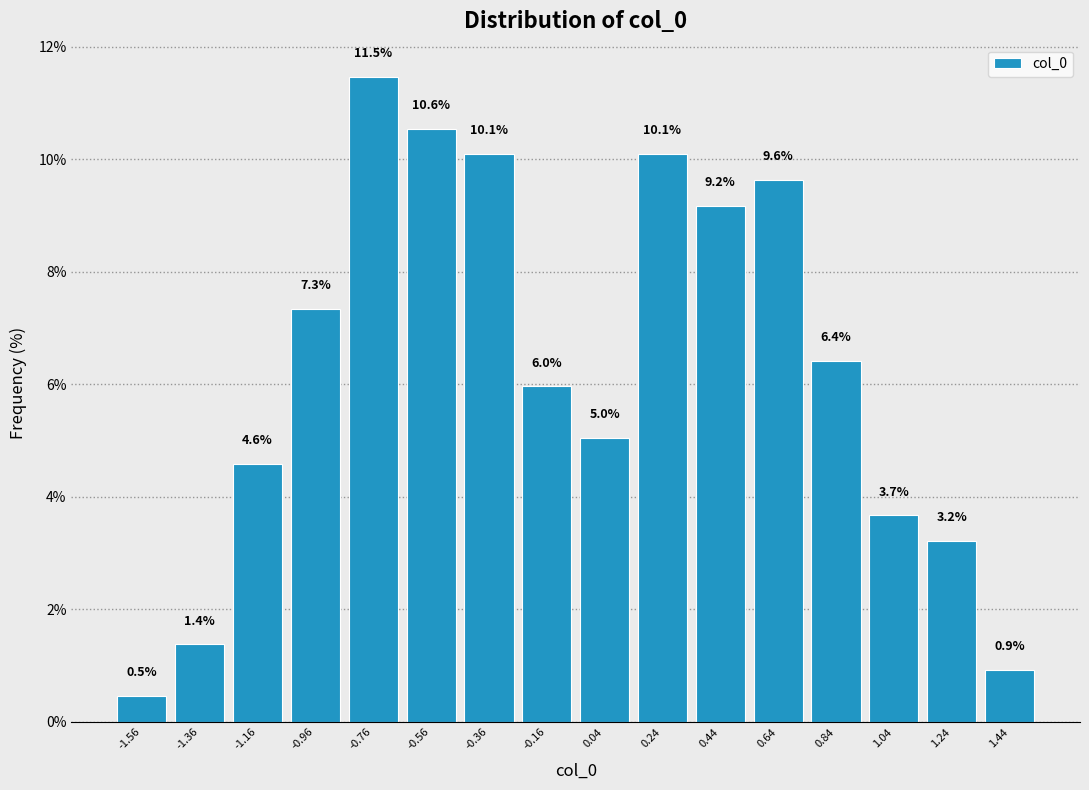

Reading left to right, list every bar in this chart as the range it spans on the x-axis followed by its height. The bar edges are not printed on the chart, so give them approximately, as read against the axis.

-1.65 to -1.45: 0.5
-1.45 to -1.25: 1.4
-1.25 to -1.05: 4.6
-1.05 to -0.85: 7.3
-0.85 to -0.65: 11.5
-0.65 to -0.45: 10.6
-0.45 to -0.25: 10.1
-0.25 to -0.05: 6.0
-0.05 to 0.15: 5.0
0.15 to 0.35: 10.1
0.35 to 0.55: 9.2
0.55 to 0.75: 9.6
0.75 to 0.95: 6.4
0.95 to 1.15: 3.7
1.15 to 1.35: 3.2
1.35 to 1.55: 0.9